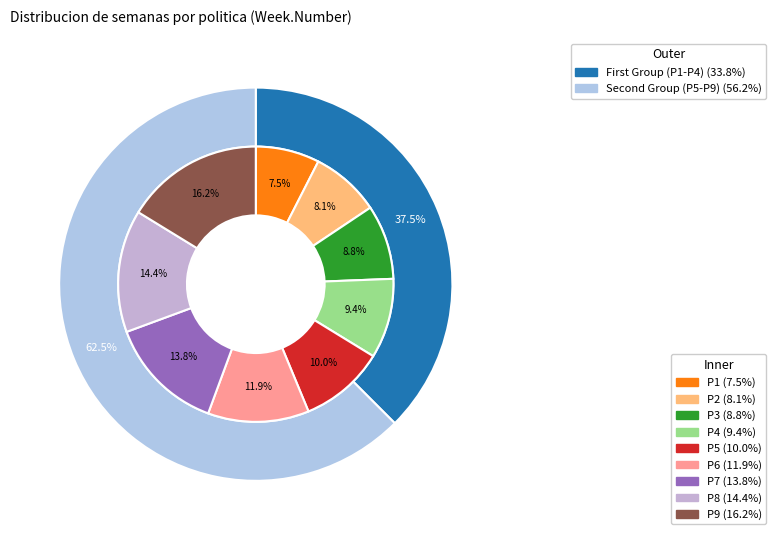

Between P3 and P9, which is larger?

P9